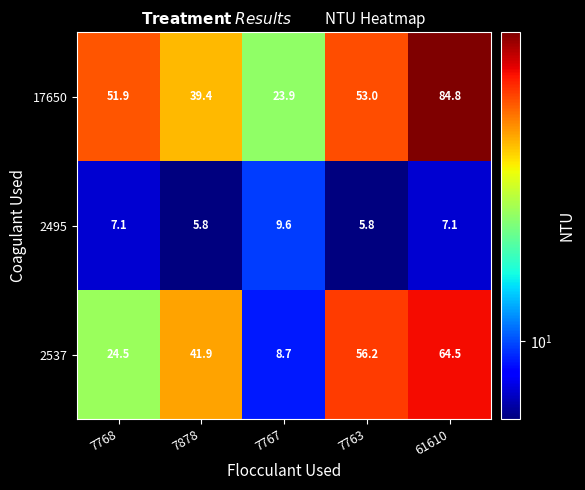

Rank the series at 7767 from highest to lowest value.

17650, 2495, 2537